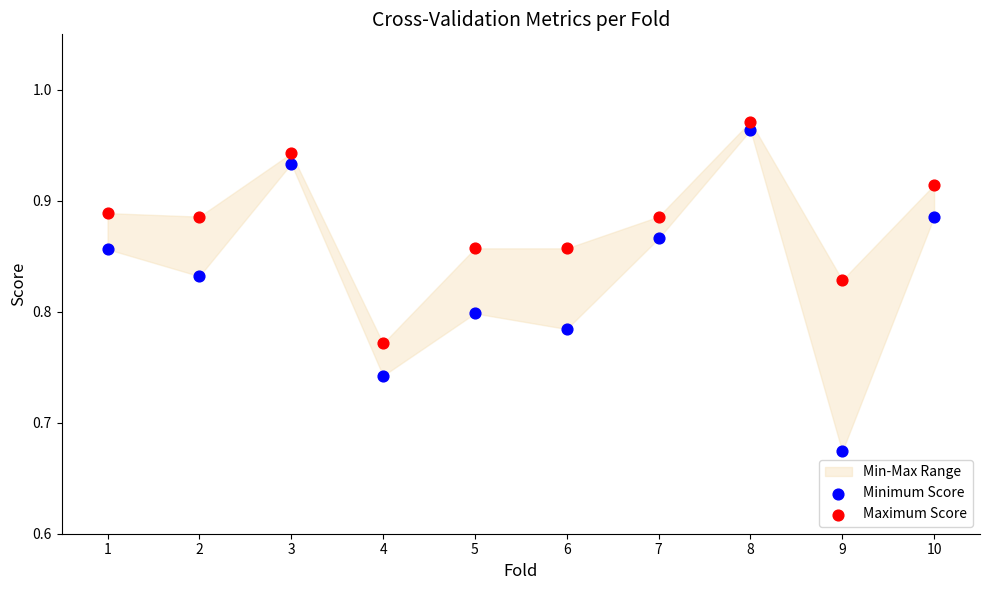

What is the X range (max minus min) for the scatter plot?

9.0